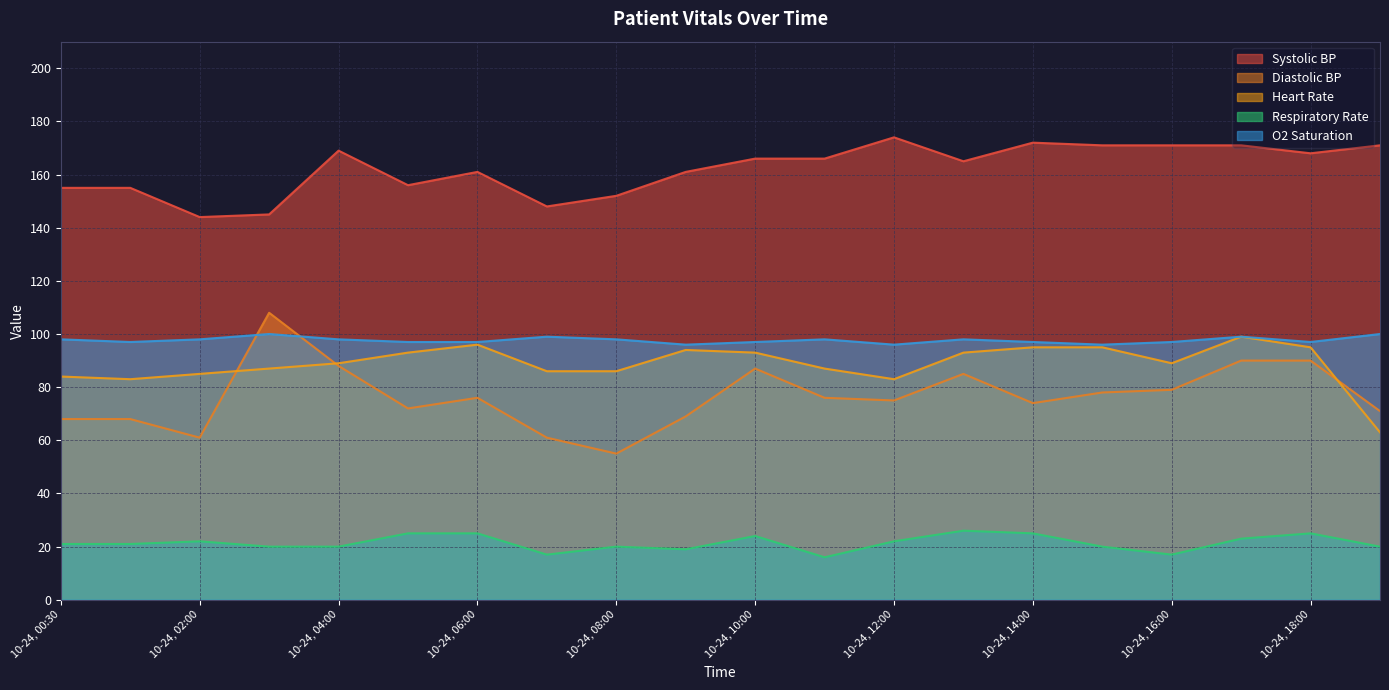

Reading left to right, transcribe all the data shown in this chart.

Systolic BP: 155	155	144	145	169	156	161	148	152	161	166	166	174	165	172	171	171	171	168	171
Diastolic BP: 68	68	61	108	88	72	76	61	55	69	87	76	75	85	74	78	79	90	90	71
Heart Rate: 84	83	85	87	89	93	96	86	86	94	93	87	83	93	95	95	89	99	95	63
Respiratory Rate: 21	21	22	20	20	25	25	17	20	19	24	16	22	26	25	20	17	23	25	20
O2 Saturation: 98	97	98	100	98	97	97	99	98	96	97	98	96	98	97	96	97	99	97	100